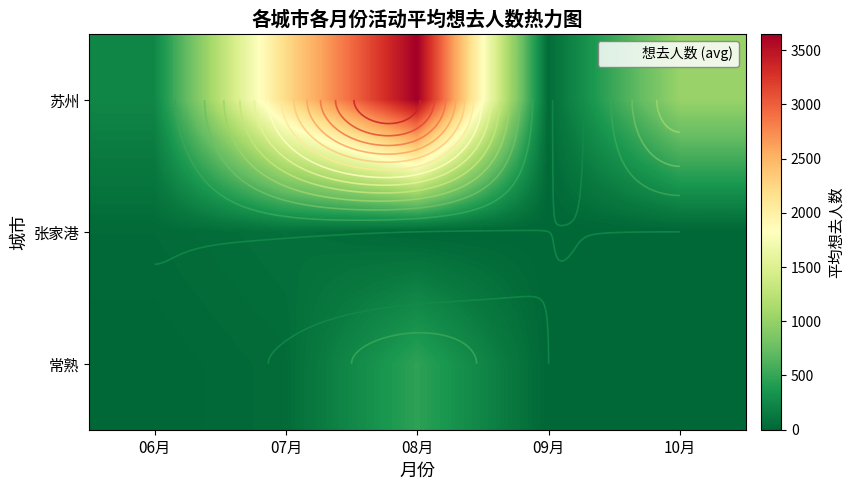

What is the maximum value shown in the chart?

3649.0